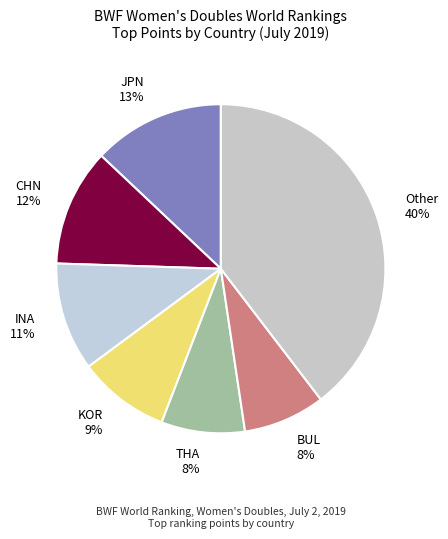

To the nearest percent, what portion does JPN 13% represent?

13%